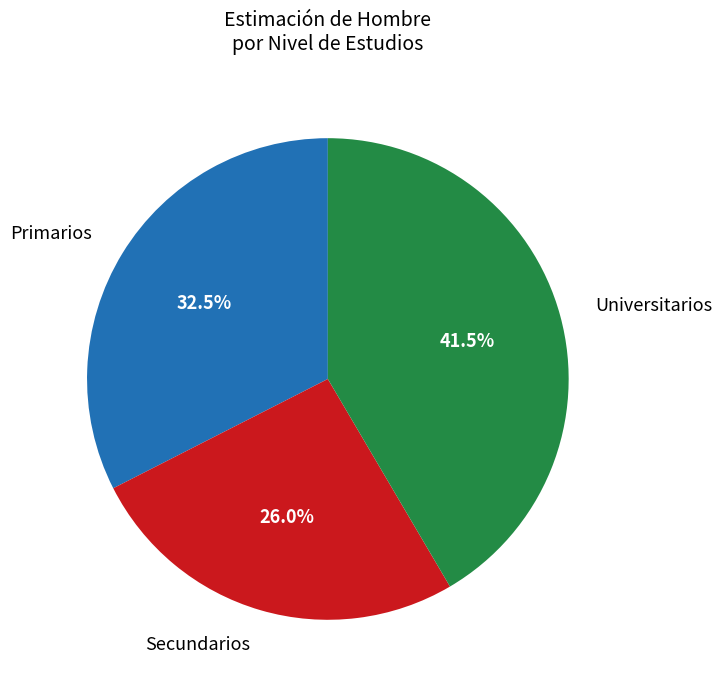

What is the largest slice in the pie chart?

Universitarios